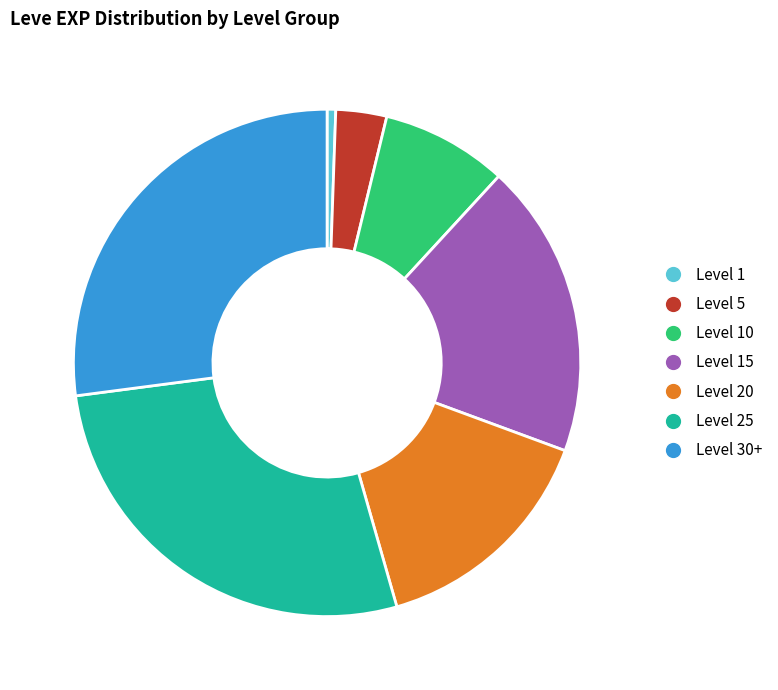

Is there any slice that represents more than half of the pie?

No